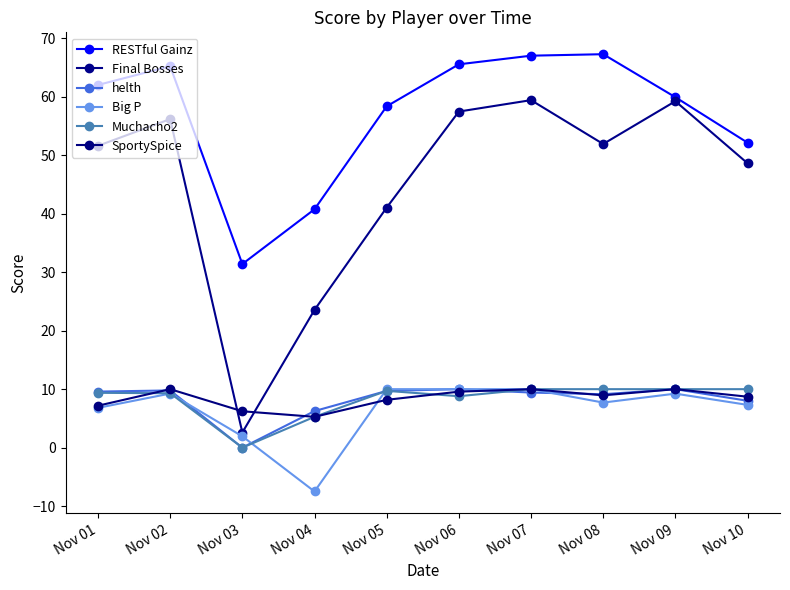

What is the total value across all series at Nov 06?

161.4